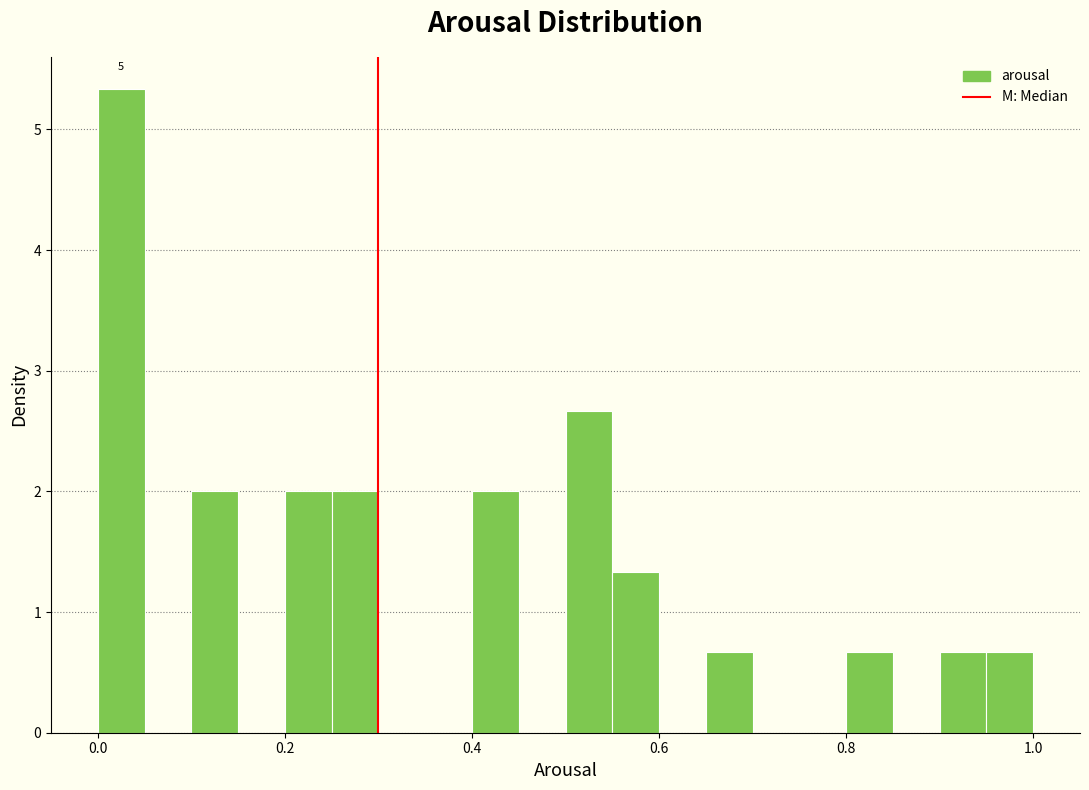

Around what value on the x-axis is the tallest bar? Give the approximate position of its centre, as read against the axis.

0.02